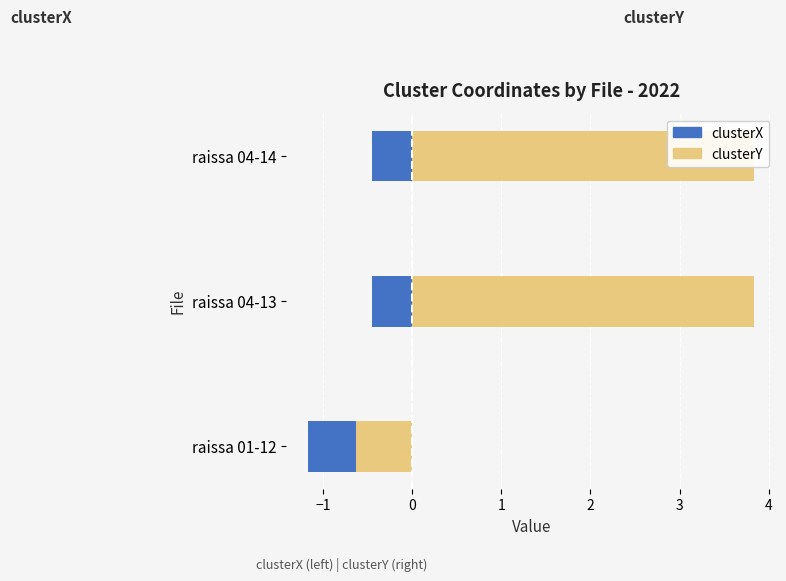

At how many categories does at least one series exceed 3?

2